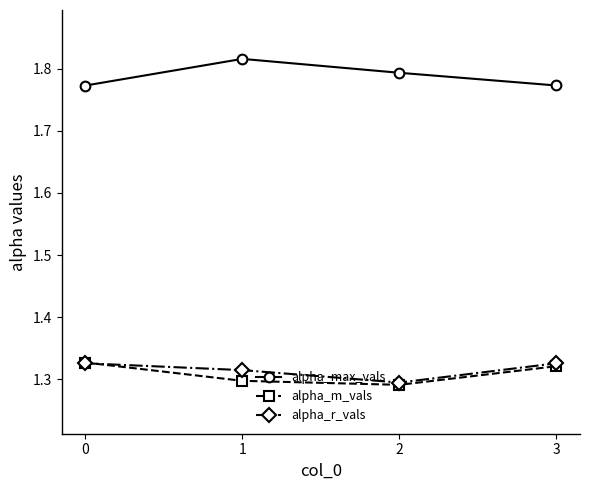

The alpha_max_vals series shows 3.1 at 3. True or false?

False